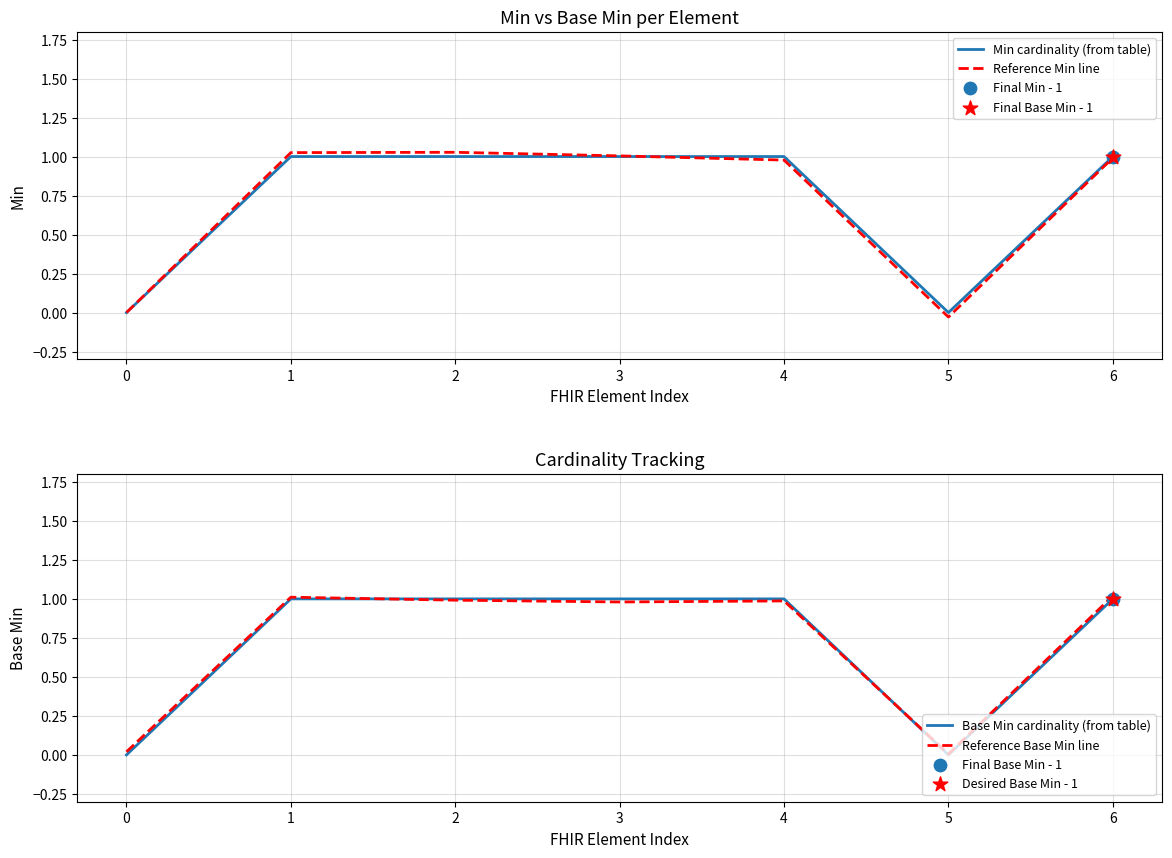

What is the total value across all series at 4?

4.0